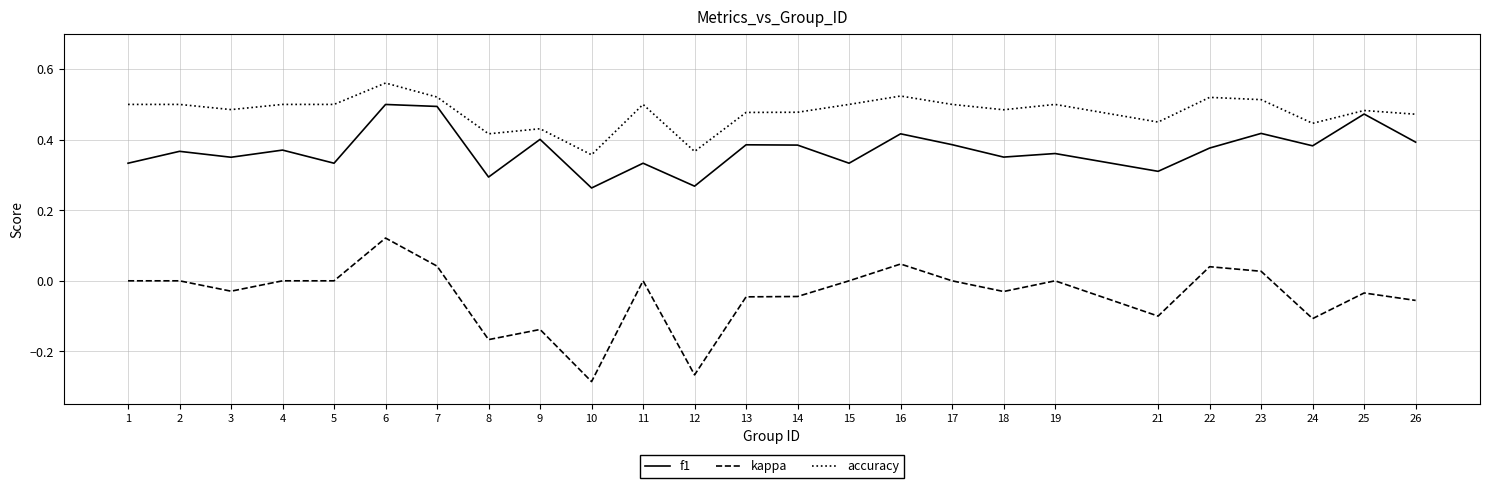

True or false: kappa has a value of 0.0 at 7.

True